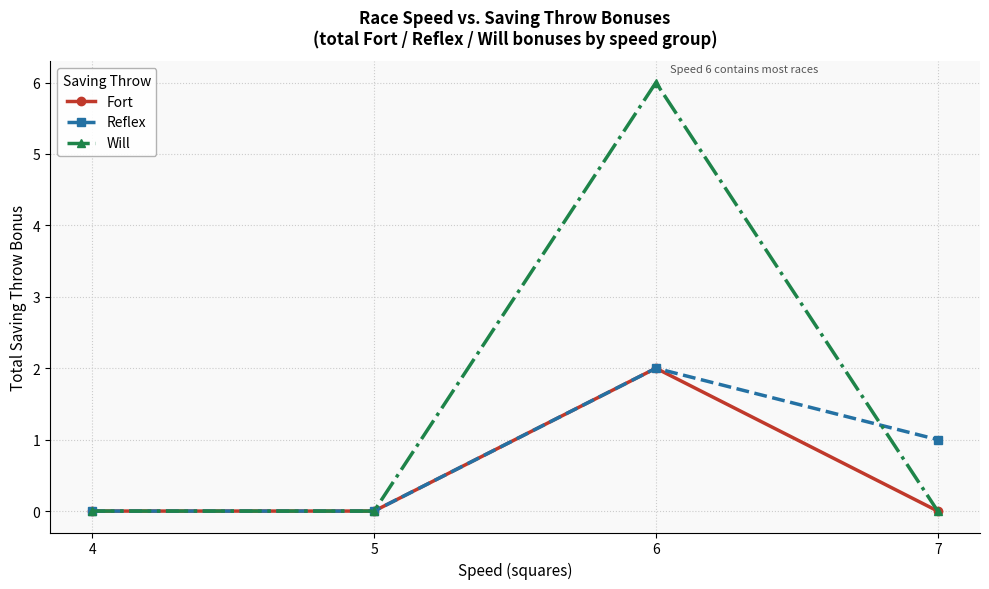

Which series has the widest spread of values?

Will